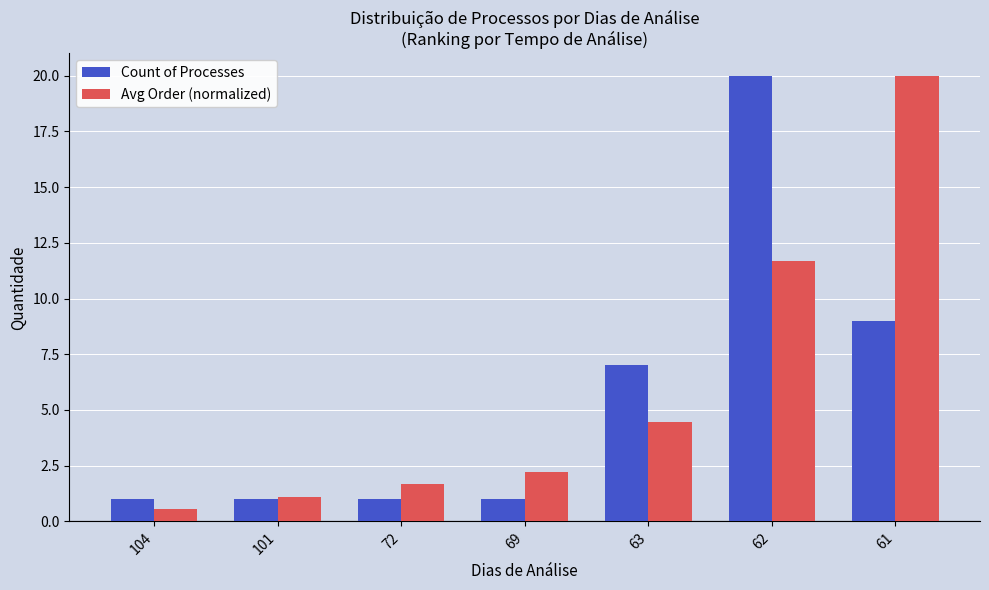

At which category is the sum across all series the highest?

62